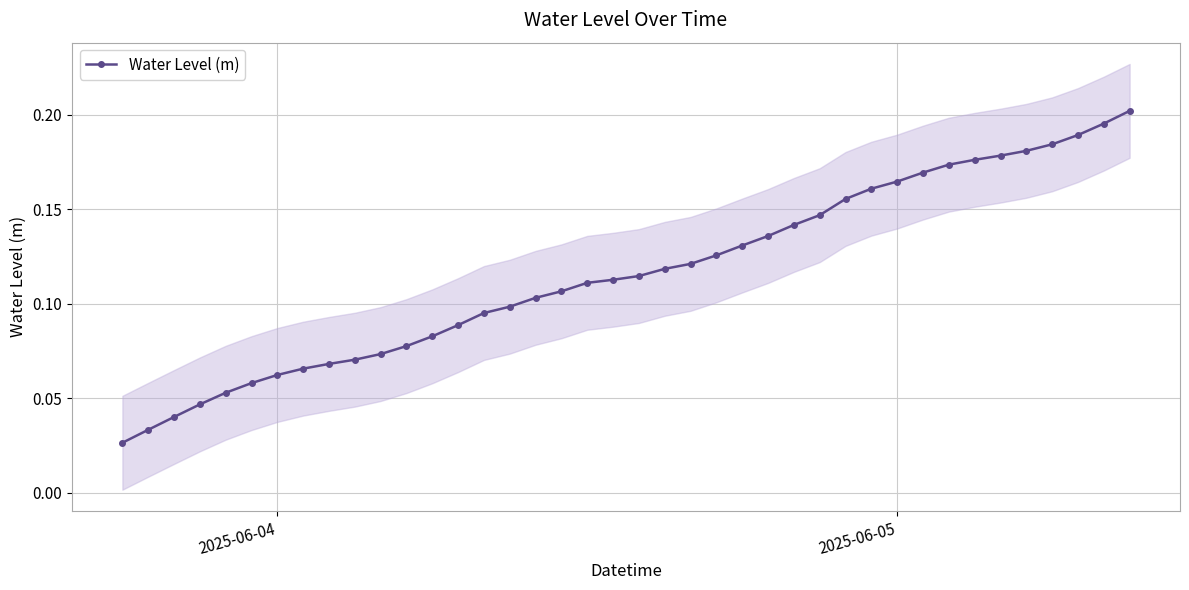

What is the difference between the maximum and minimum values?

0.2